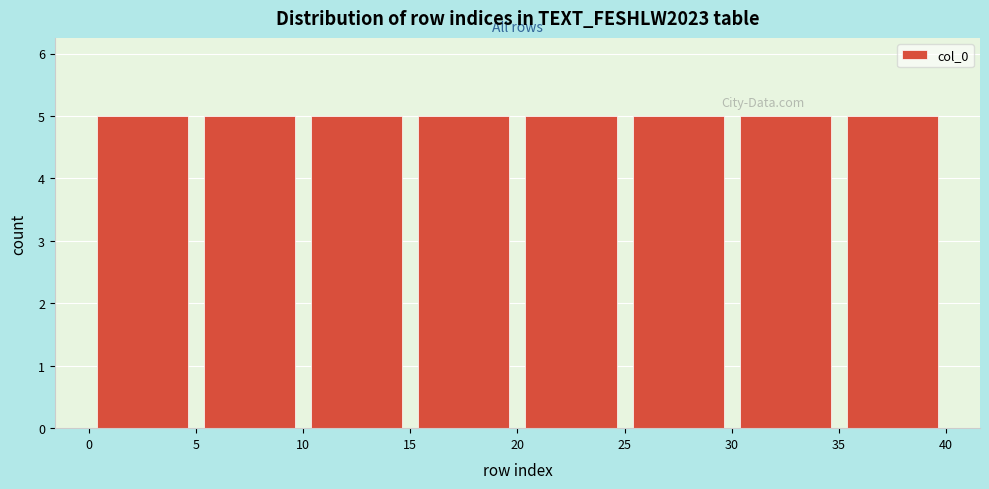

Reading left to right, transcribe this chart: for each bar, give the range it covers on the x-axis and its height. The values are not printed on the chart, so give them approximately, as read against the axis.

0 to 5: 5
5 to 10: 5
10 to 15: 5
15 to 20: 5
20 to 25: 5
25 to 30: 5
30 to 35: 5
35 to 40: 5